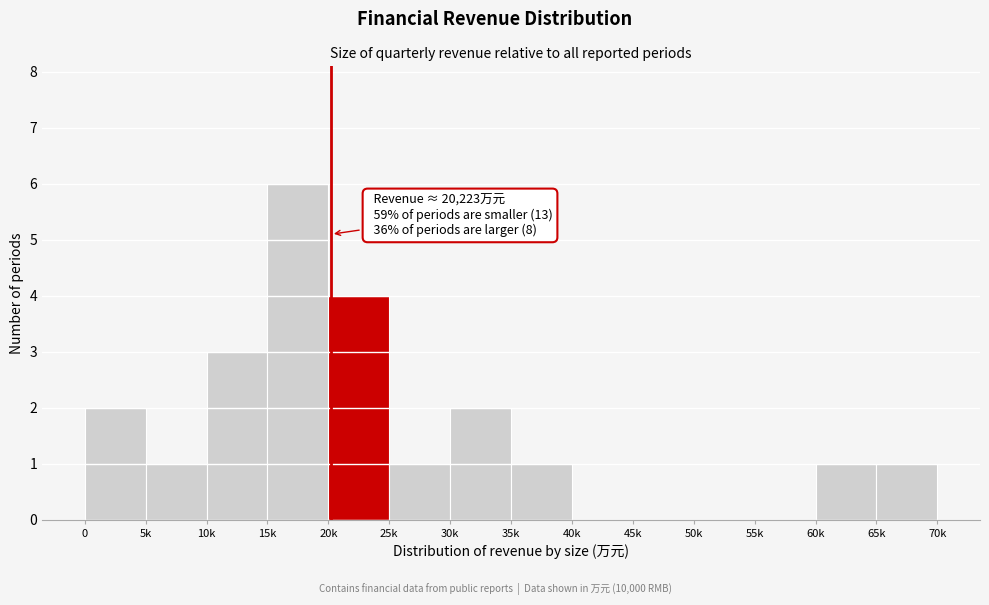

Reading left to right, what are all the values shown in this chart?

0=2	5k=1	10k=3	15k=6	20k=4	25k=1	30k=2	35k=1	40k=0	45k=0	50k=0	55k=0	60k=1	65k=1